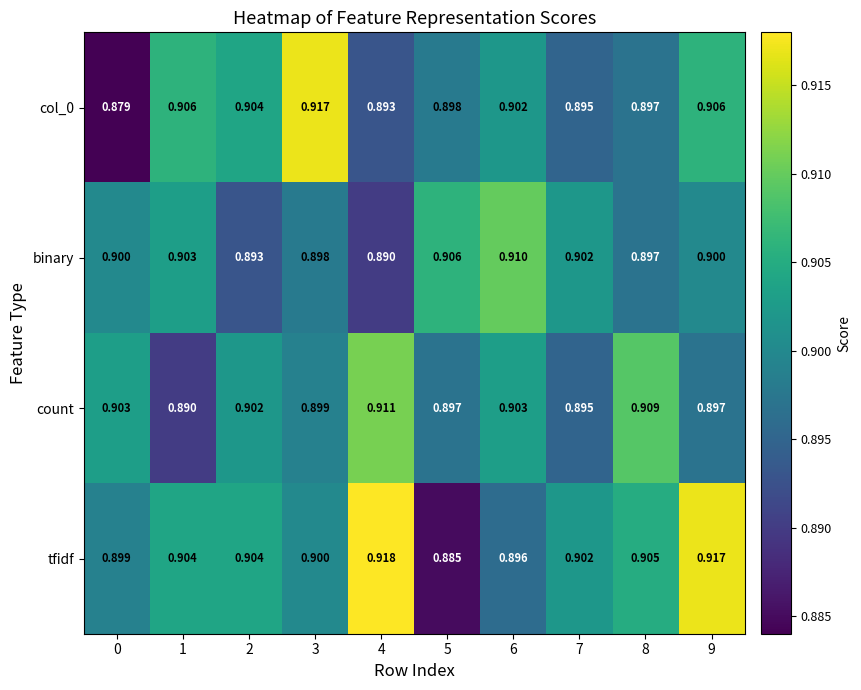

Is the value of tfidf at 9 greater than the value of binary at 9?

Yes